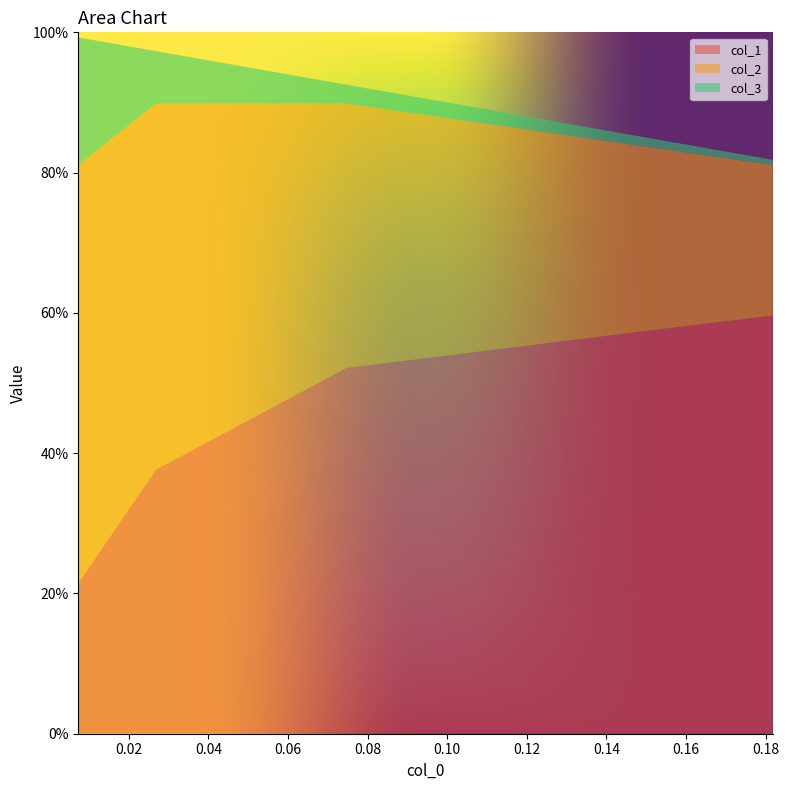

Reading right to left, extract all data points from this chart.

col_1: 0.007298593377435944=0.2	0.02683043845663146=0.4	0.07475313664357823=0.5	0.18177854296869553=0.6
col_2: 0.007298593377435944=0.6	0.02683043845663146=0.5	0.07475313664357823=0.4	0.18177854296869553=0.2
col_3: 0.007298593377435944=0.2	0.02683043845663146=0.1	0.07475313664357823=0.0	0.18177854296869553=0.0